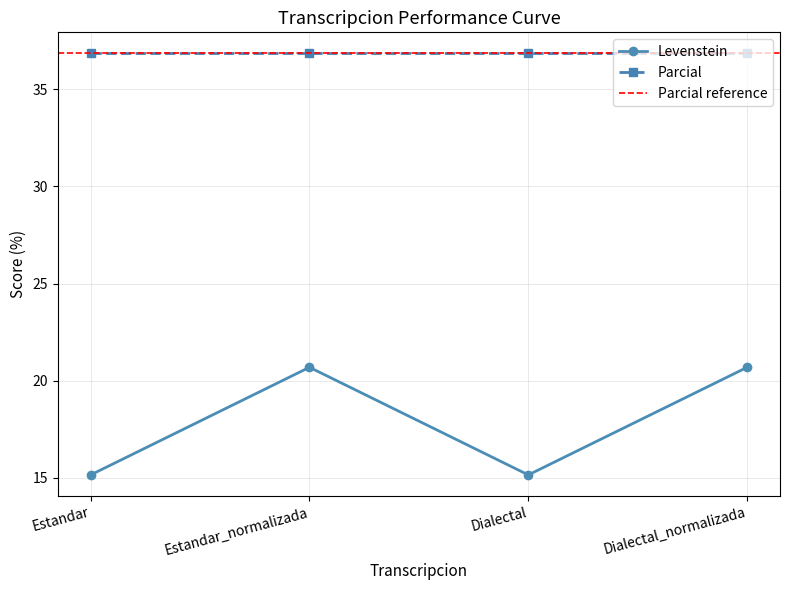

What is the sum of the values at Dialectal and Dialectal_normalizada?

35.8